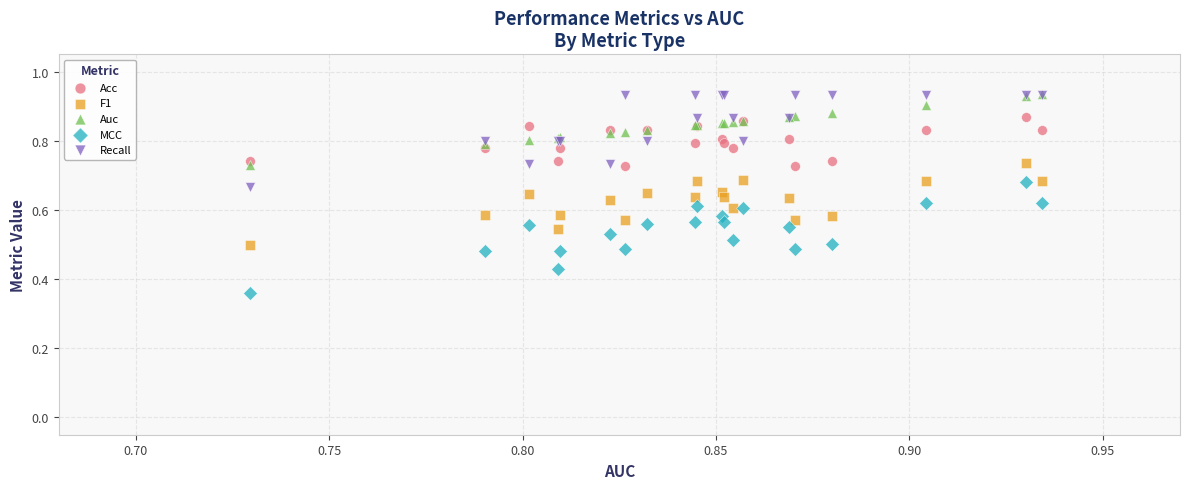

Which series has the widest spread of Y values?

MCC